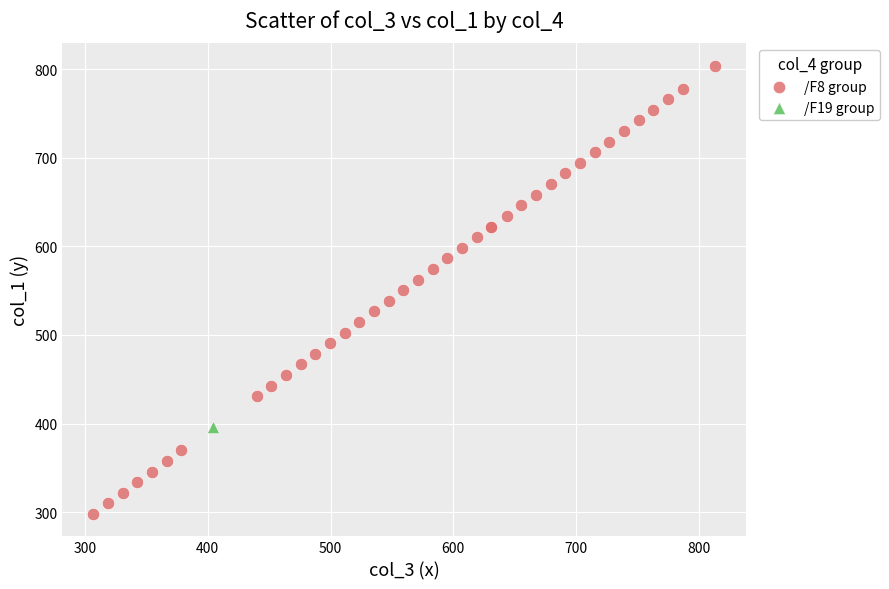

What are all the series names shown in the legend?

/F8 group, /F19 group